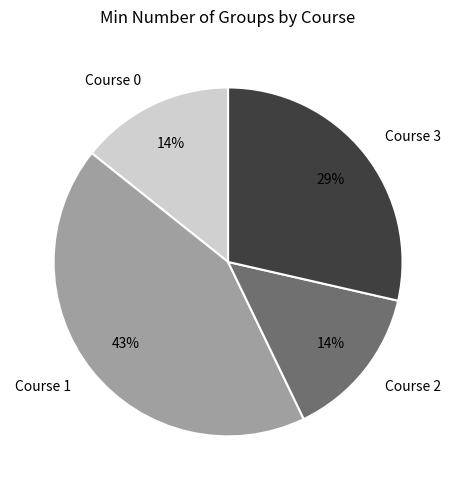

To the nearest percent, what percentage of the pie is Course 2?

14%